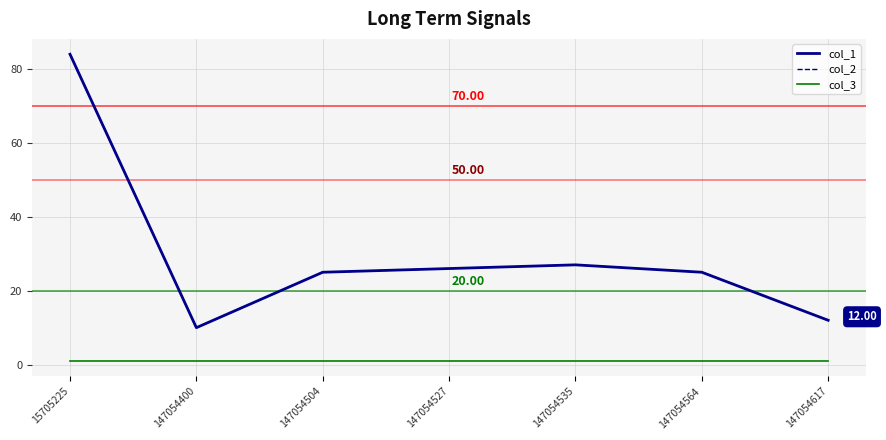

True or false: col_2 has a value of 25 at 147054564.

True